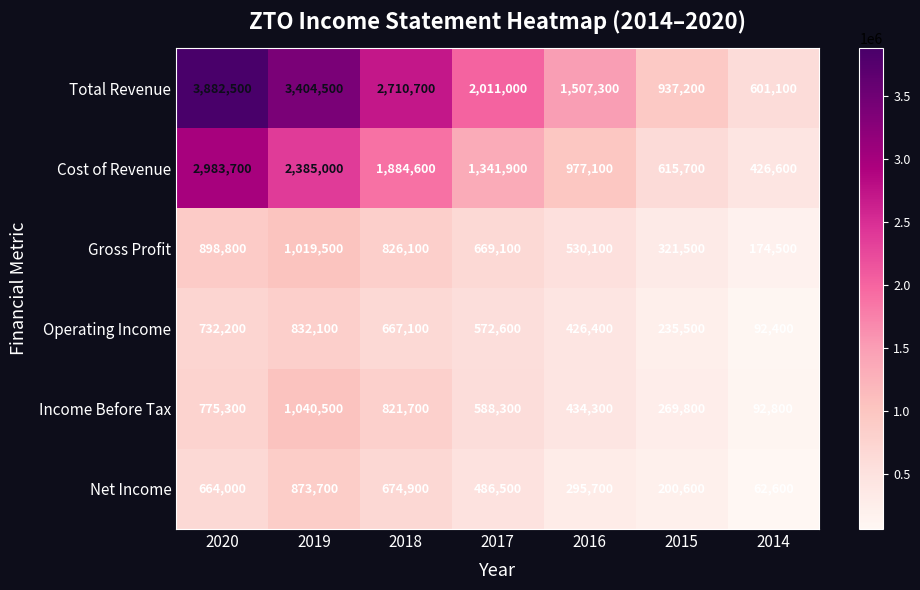

What is the maximum value shown in the chart?

3882500